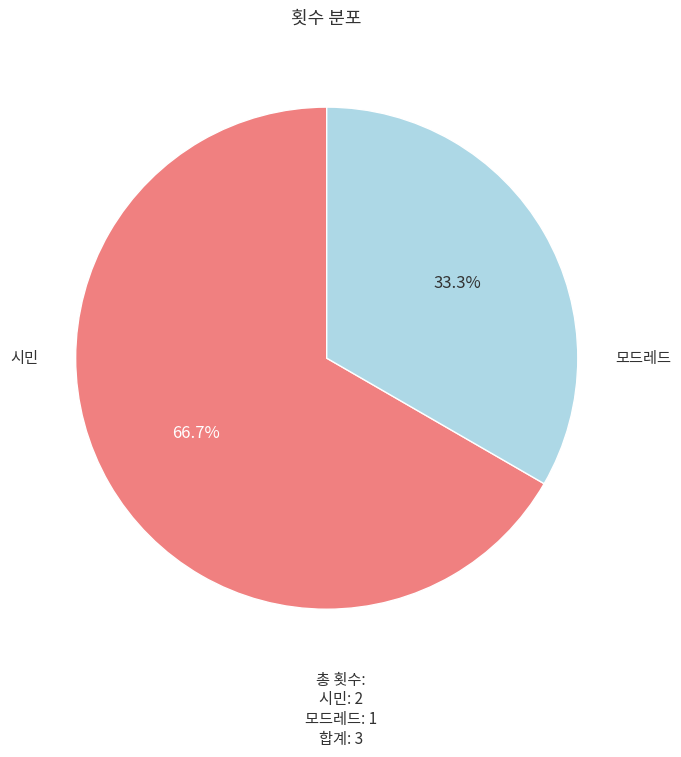

Is there a majority slice in this chart?

Yes